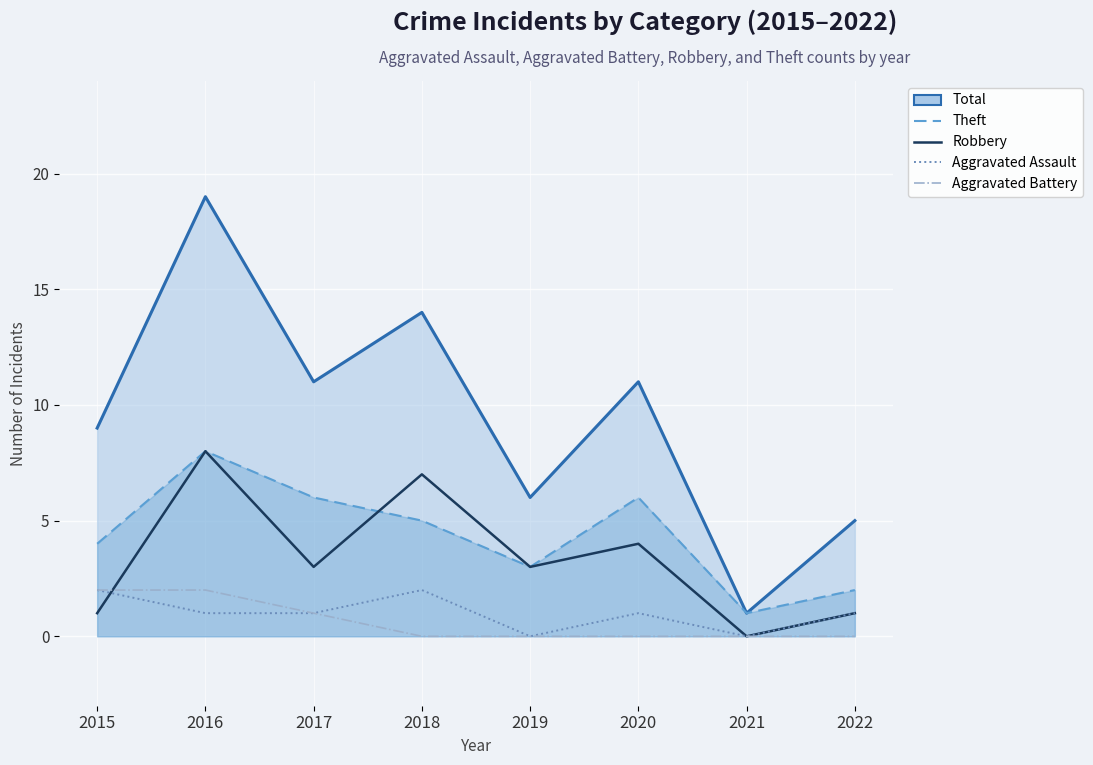

The Robbery series shows 0 at 2015. True or false?

False